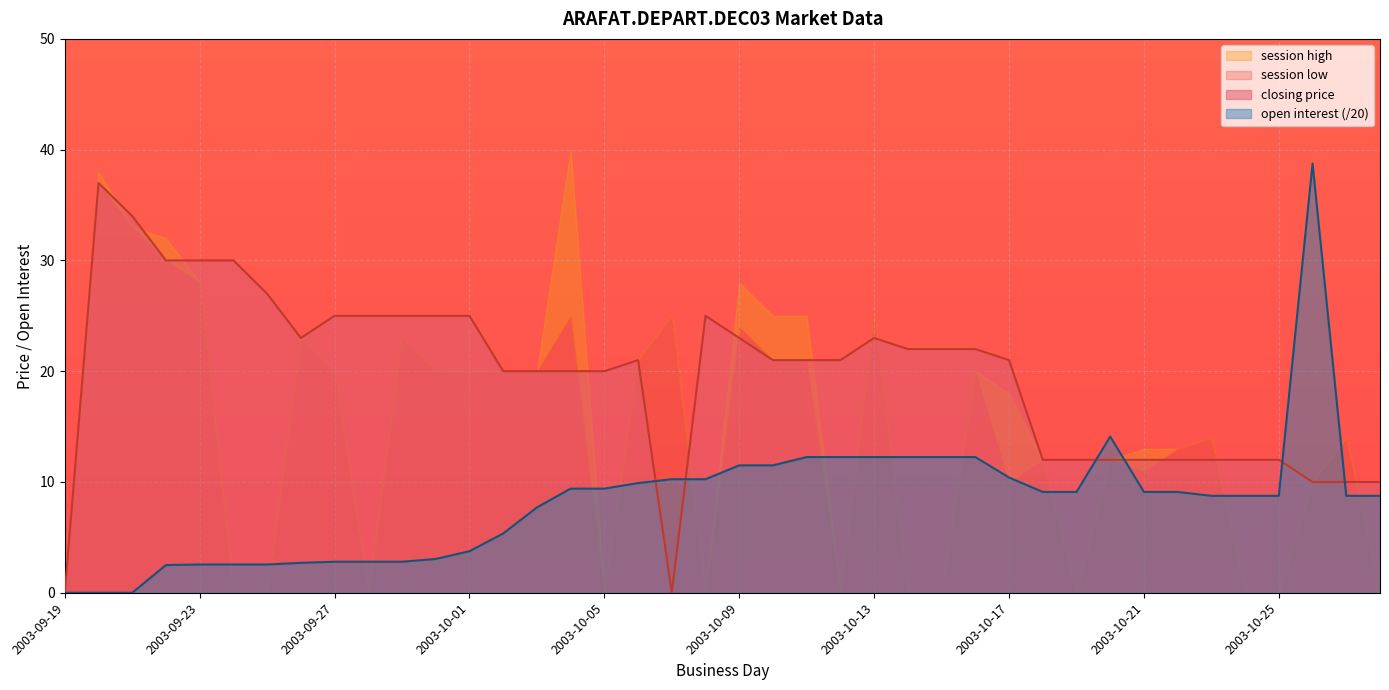

What is the difference between the second highest and minimum values in the closing price series?

34.0